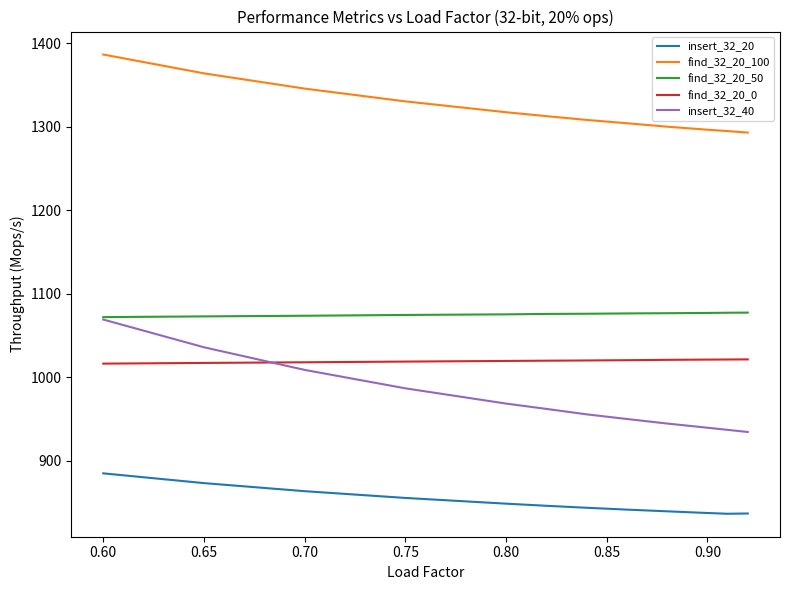

Which series has the widest spread of values?

insert_32_40